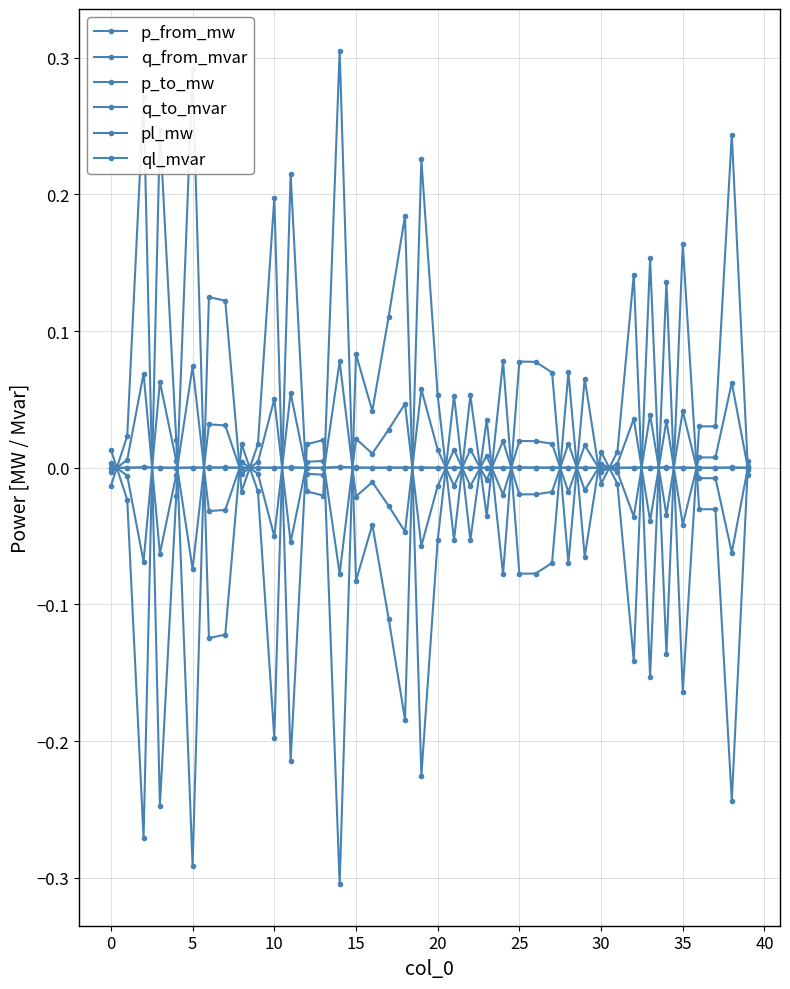

What is the maximum value shown in the chart?

0.3